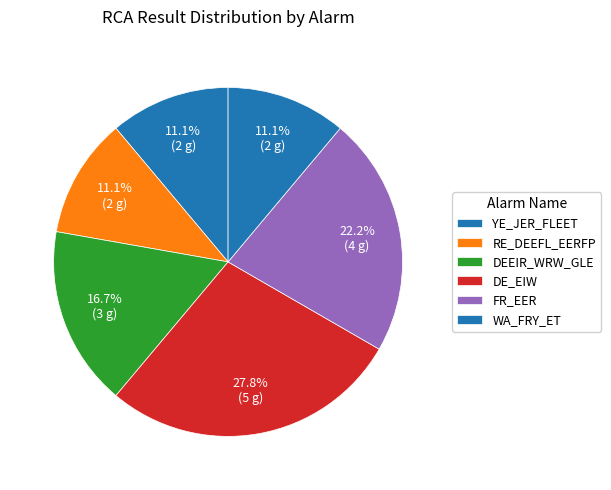

Is it true that DEEIR_WRW_GLE is 17% of the pie?

False